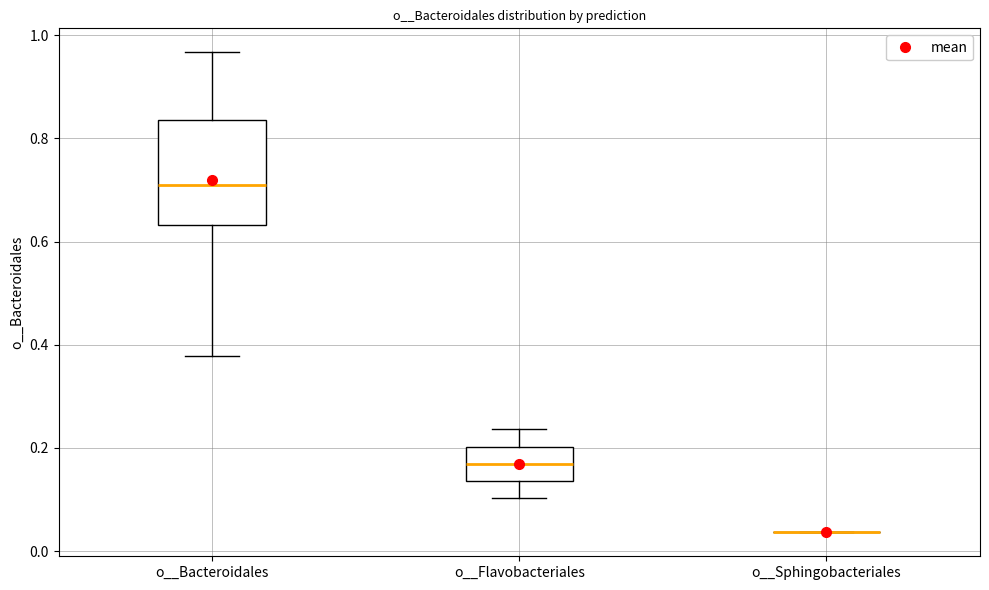

Which box is the tallest, from its lower edge to its upper edge?

o__Bacteroidales